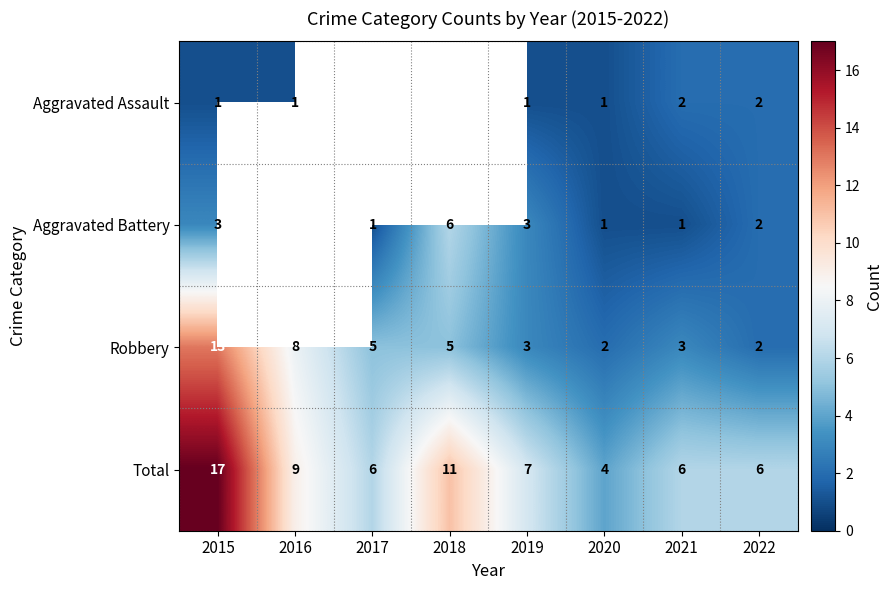

Between 2015 and 2021, which series saw the biggest shift?

Total